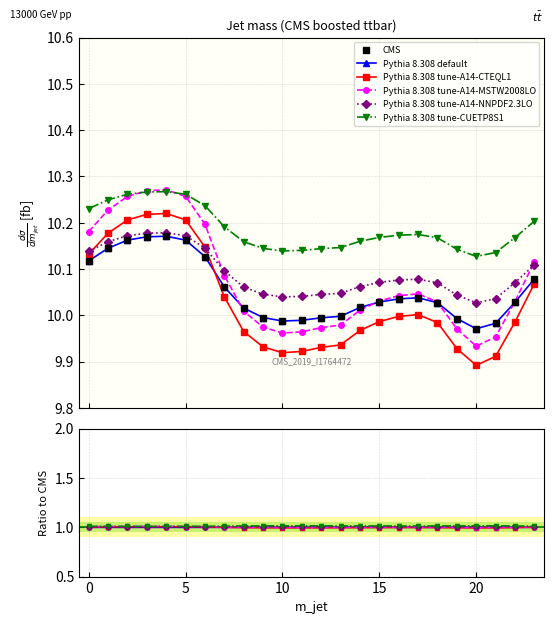

True or false: Pythia 8.308 tune-A14-CTEQL1 and Pythia 8.308 tune-A14-MSTW2008LO intersect in this chart.

False